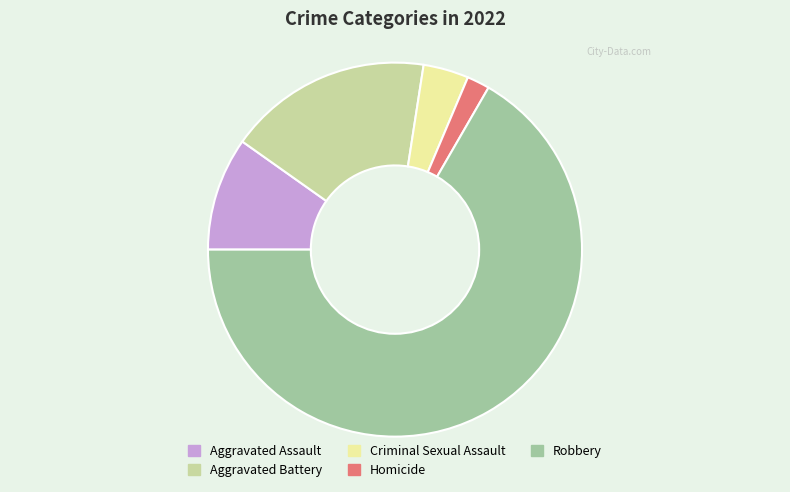

Does Aggravated Assault represent more than half of the total?

No